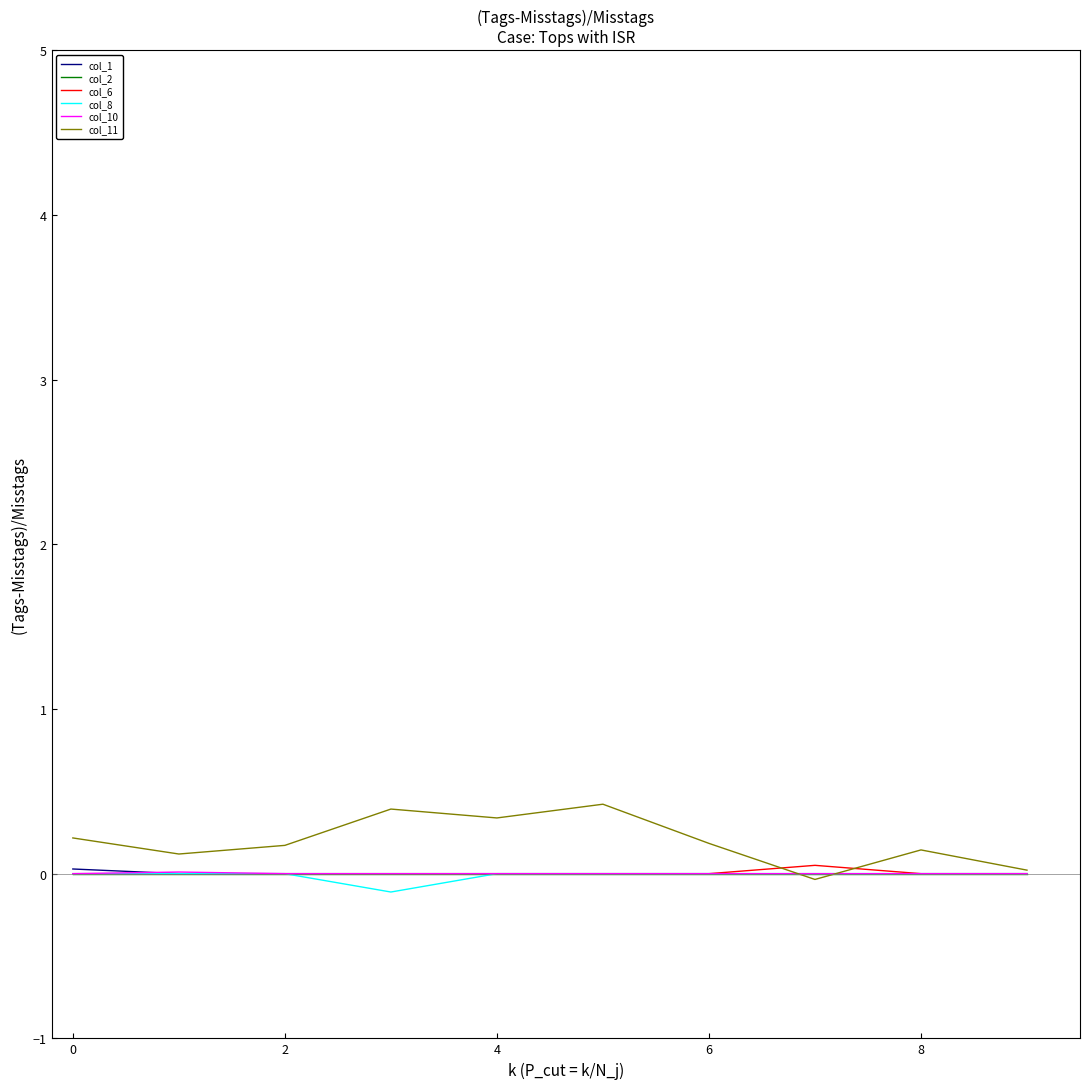

Which series has the widest spread of values?

col_11